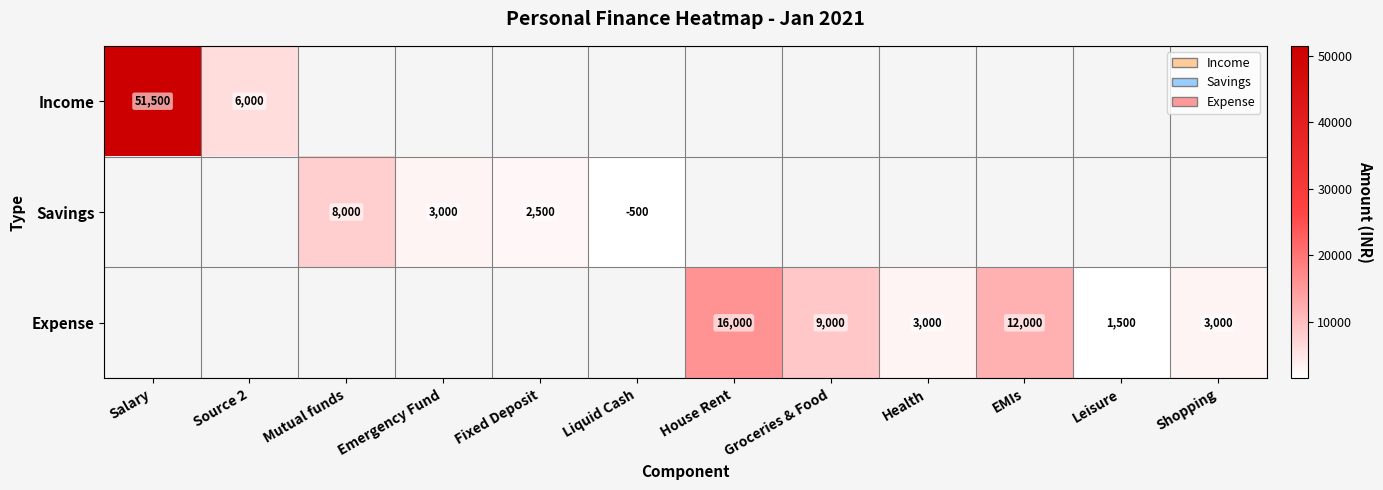

Is the value of Savings at Emergency Fund greater than the value of Expense at Mutual funds?

No